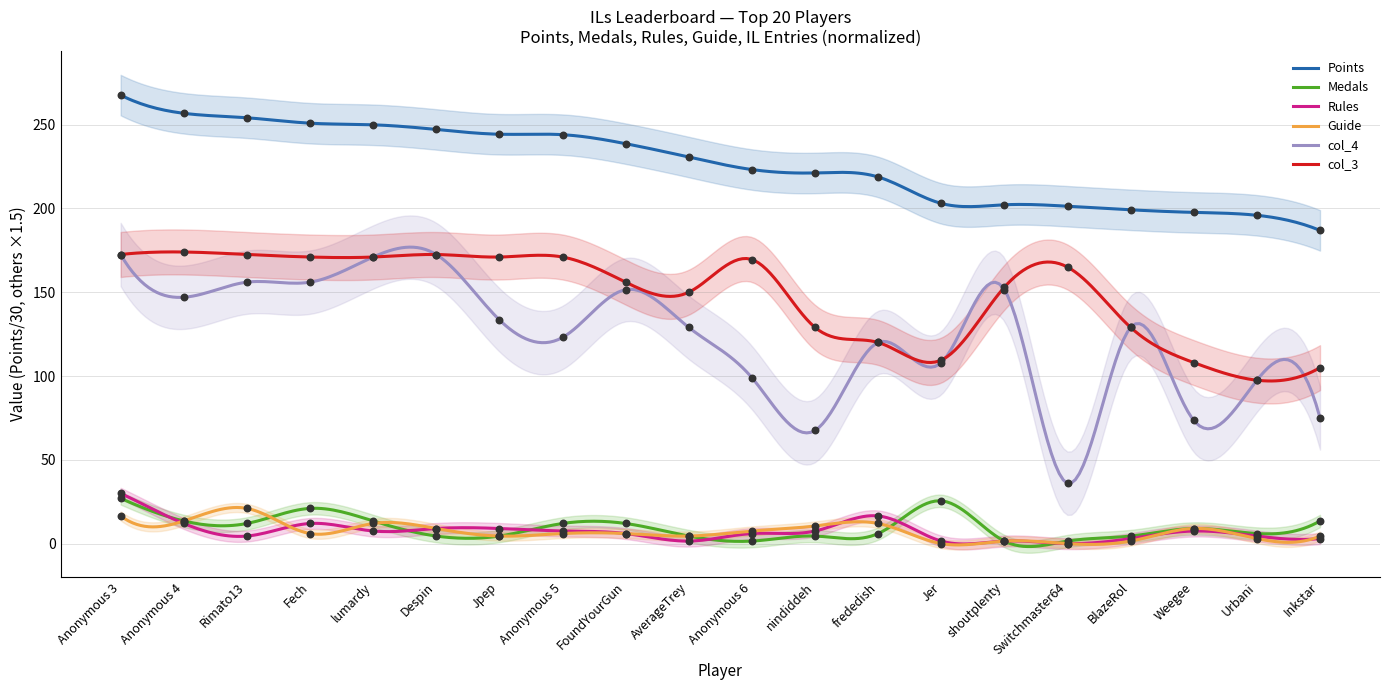

Which series contains the lowest Y value?

Rules